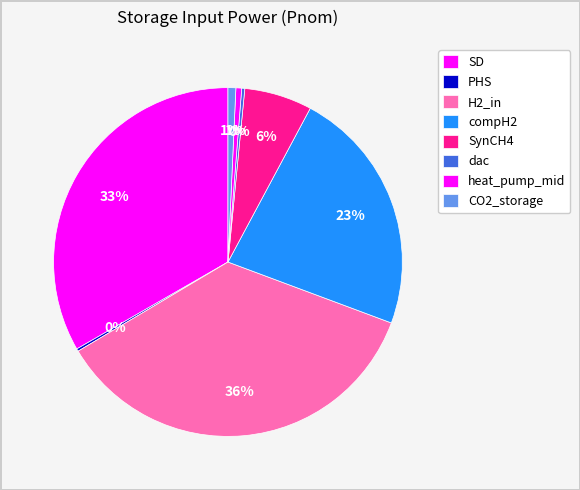

What portion of the pie excludes CO2_storage?

99.3%